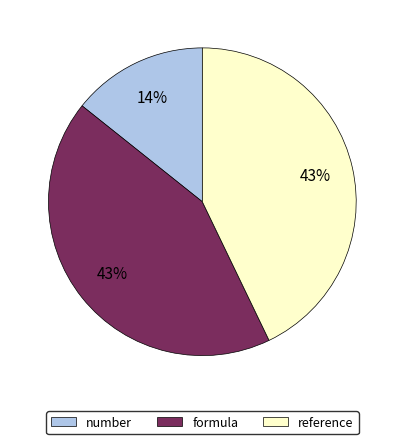

Is the sum of reference and number greater than half?

Yes